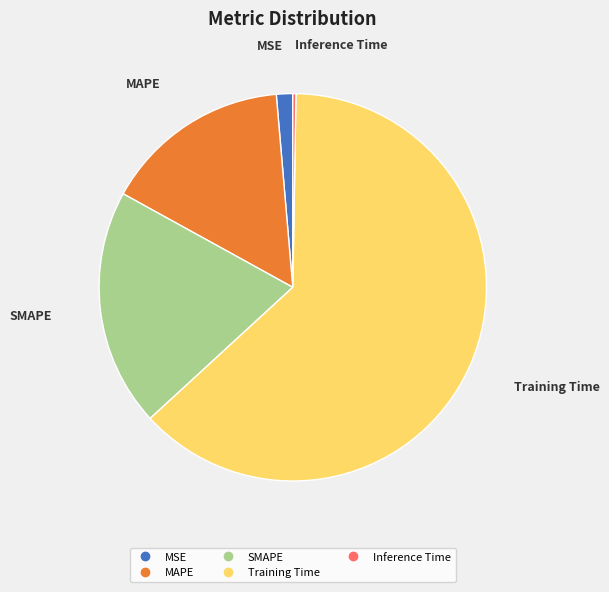

What is the largest slice in the pie chart?

Training Time